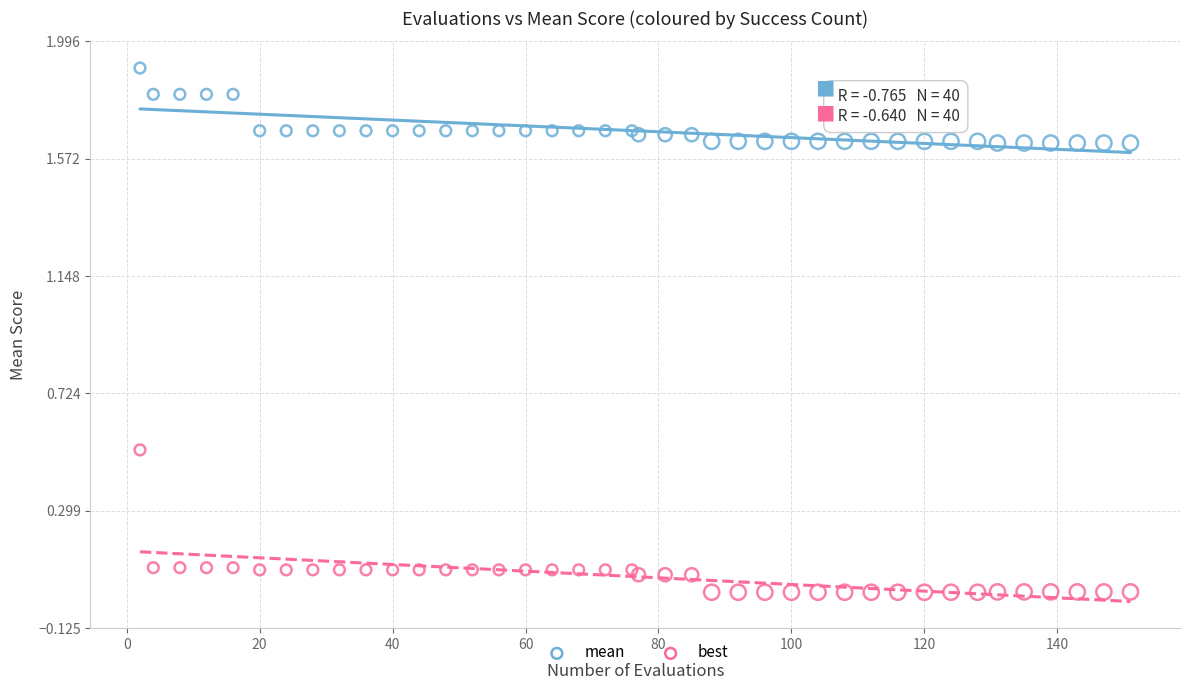

What are all the series names shown in the legend?

mean, best